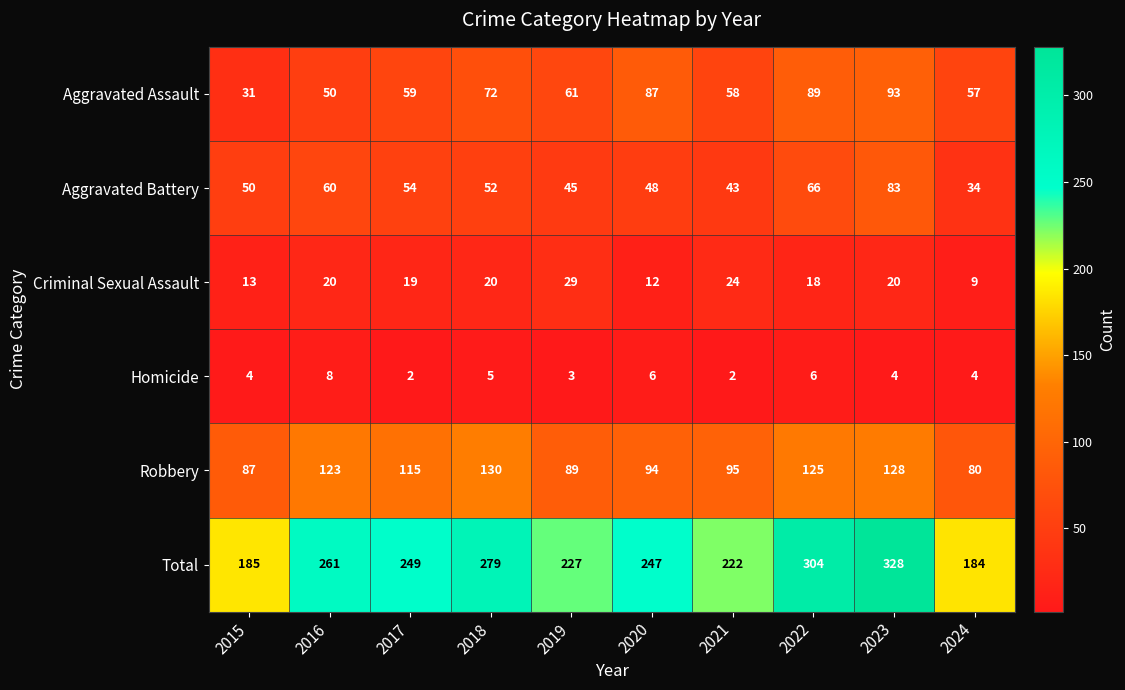

At which category is the sum across all series the highest?

2023